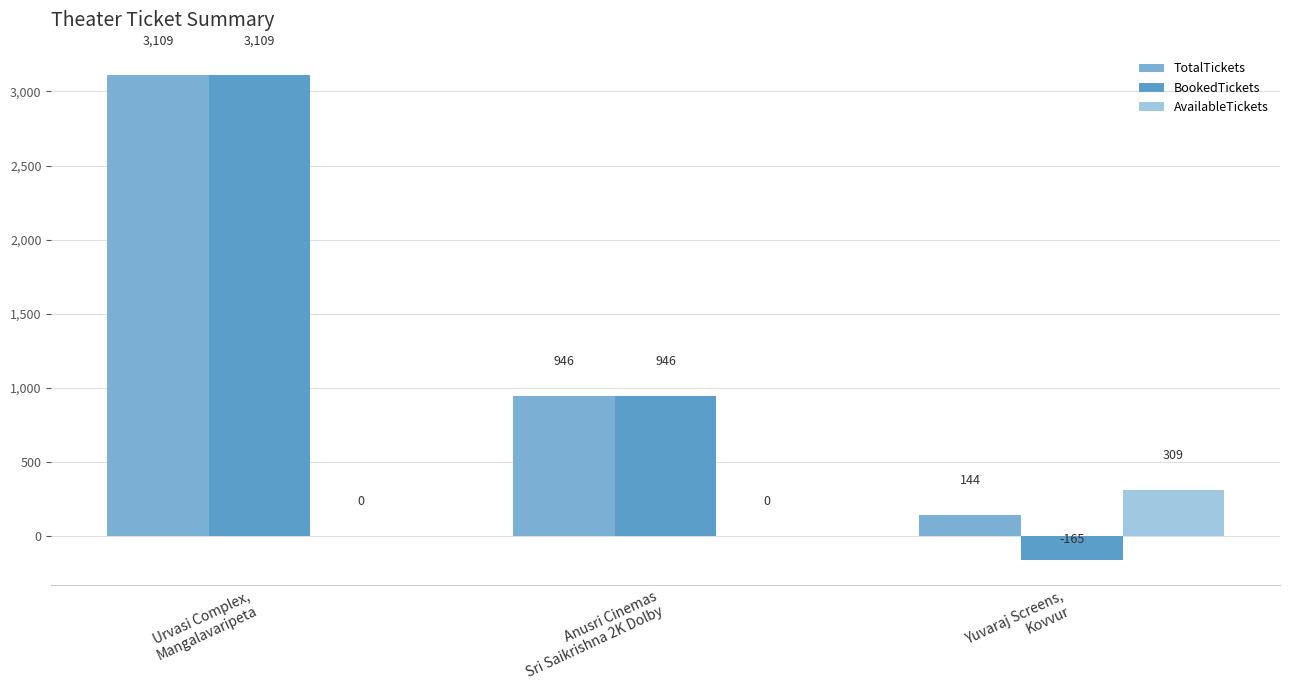

Which series has the widest spread of values?

BookedTickets